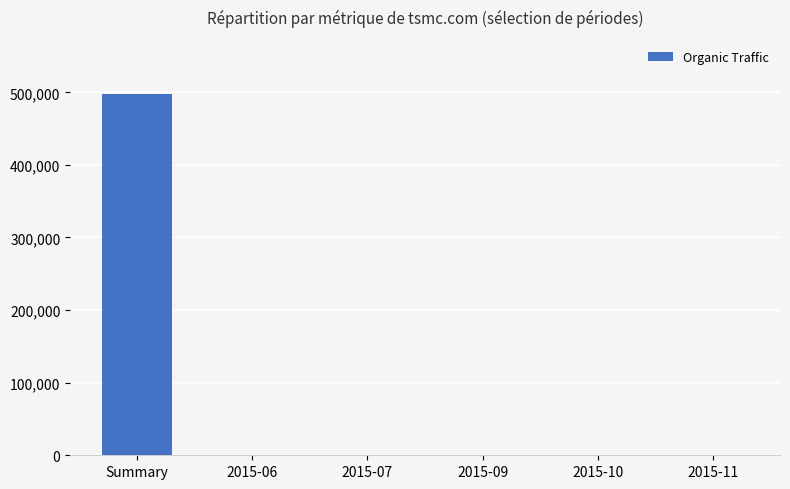

True or false: the data shows 497736 at Summary.

True